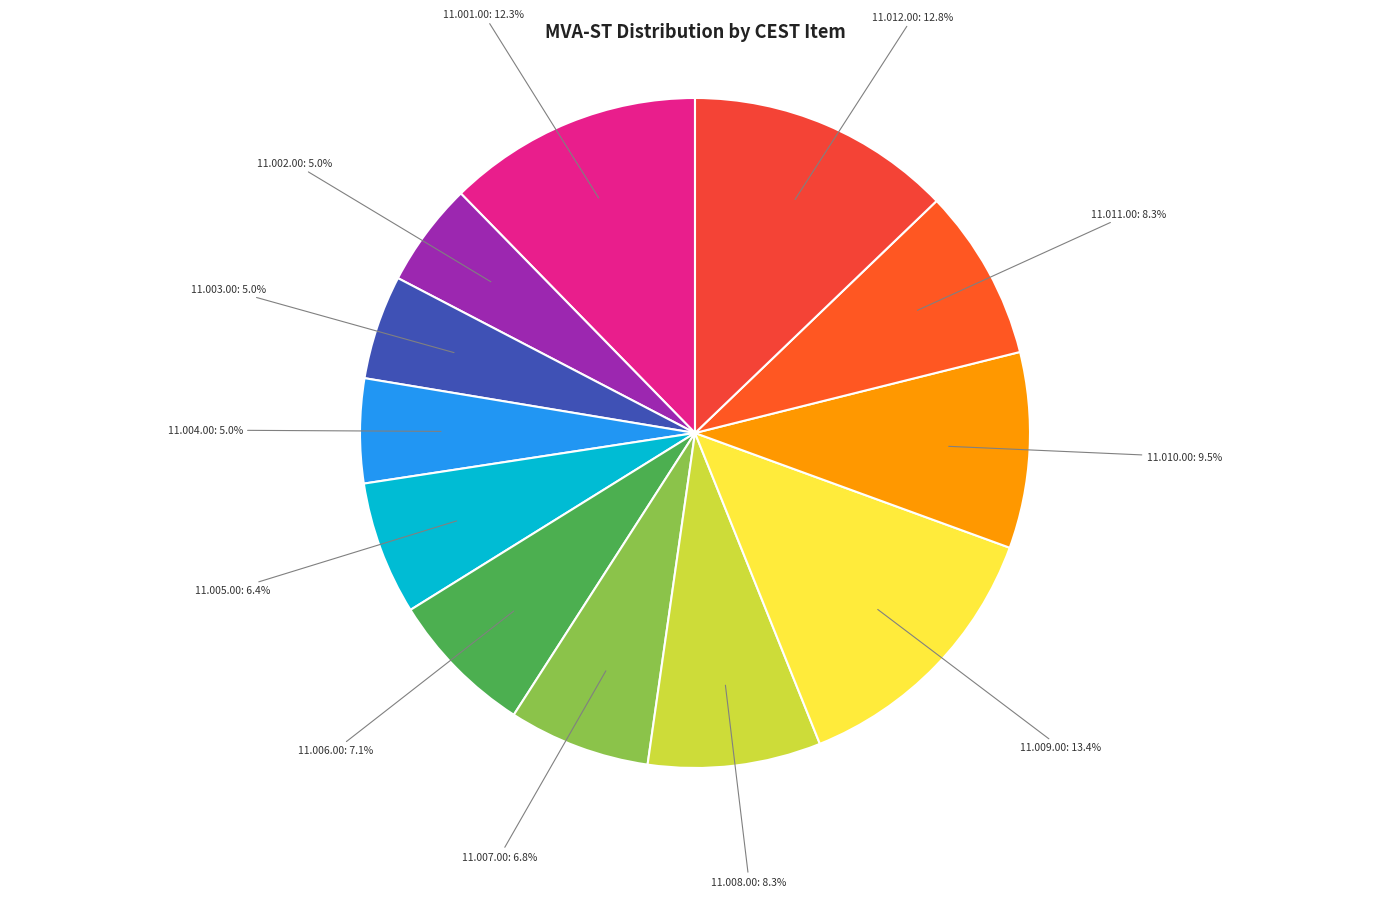

Between 11.005.00: 6.4% and 11.002.00: 5.0%, which is larger?

11.005.00: 6.4%